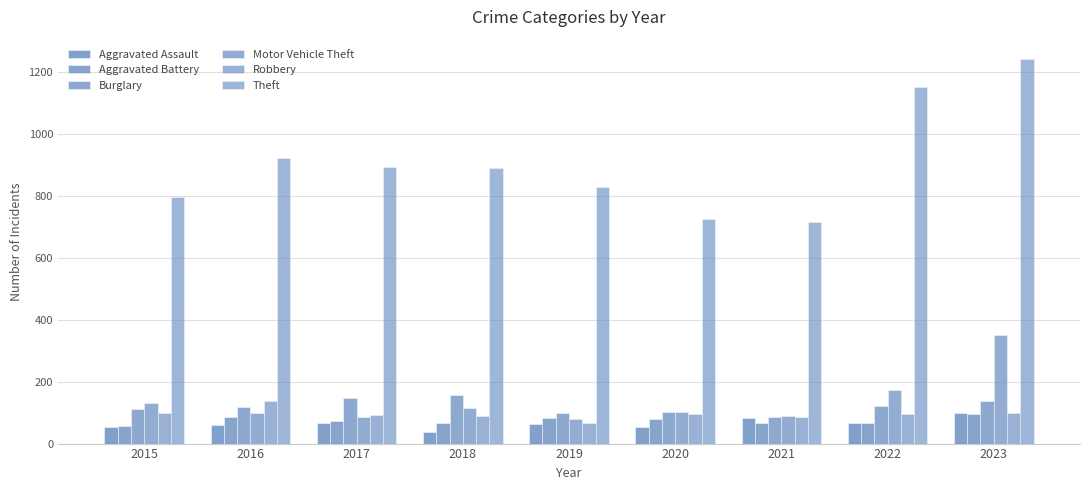

Between 2018 and 2015, which is larger?

2015